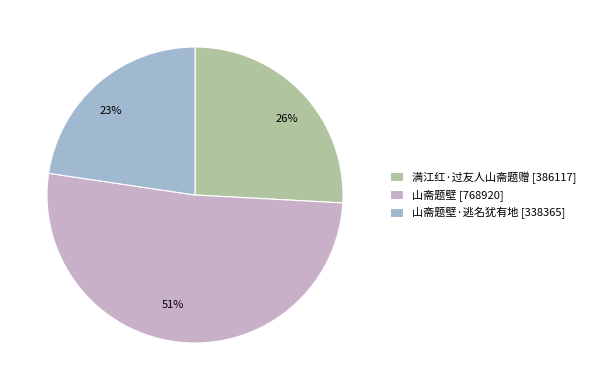

Rank the categories by value from highest to lowest.

山斋题壁 [768920], 满江红·过友人山斋题赠 [386117], 山斋题壁·逃名犹有地 [338365]